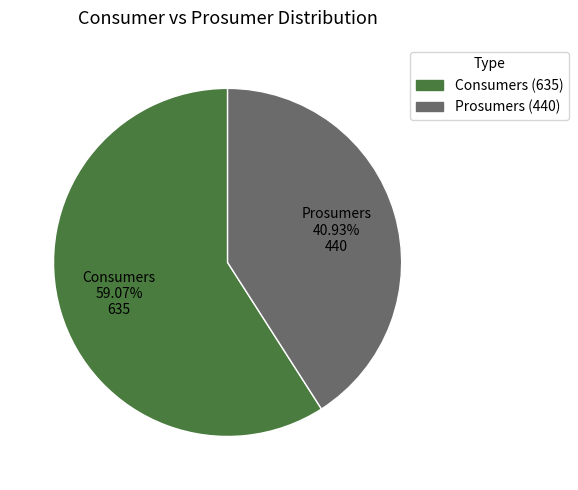

Which category has the smallest portion of the pie?

Prosumers